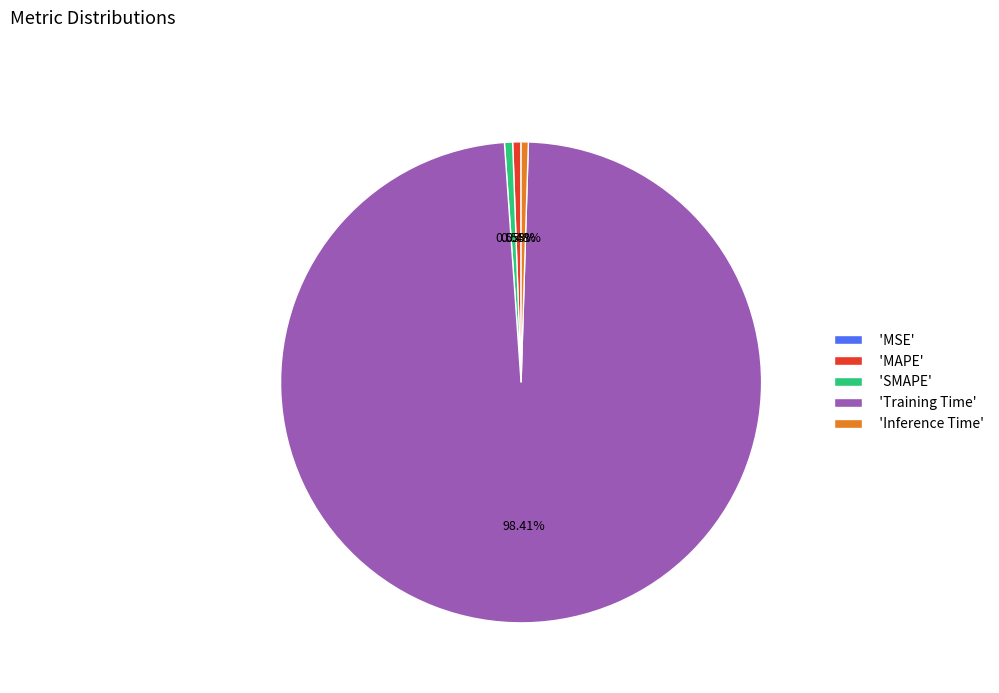

Does 'Training Time' account for over 50% of the chart?

Yes